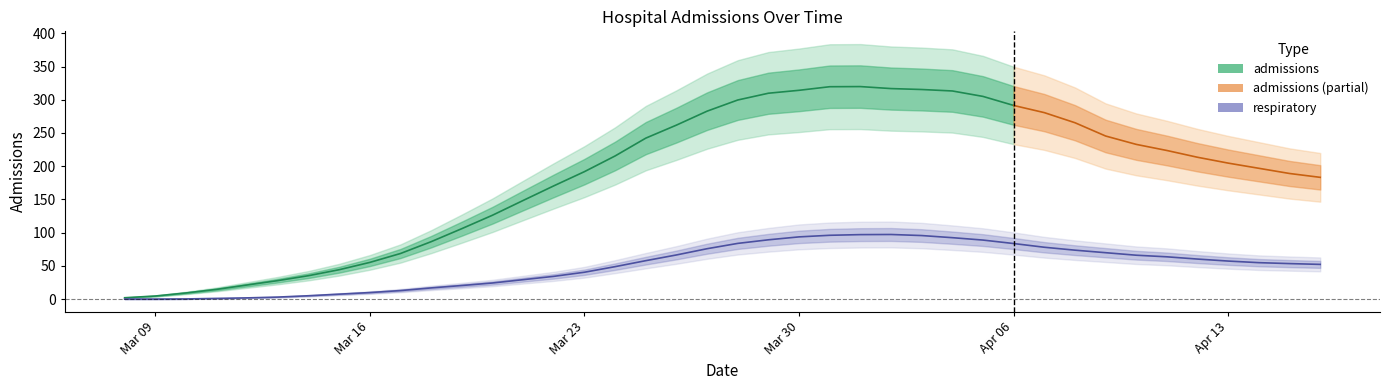

What is the sum of all values?

2001.0